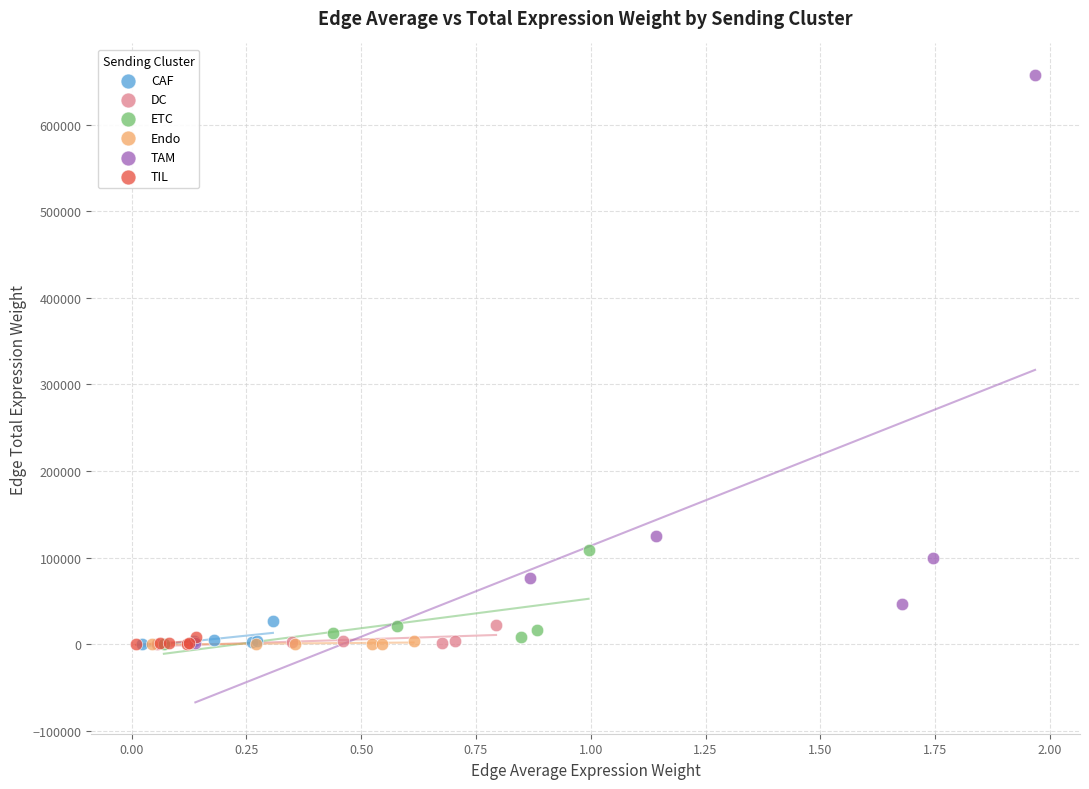

Which series contains the highest Y value?

TAM